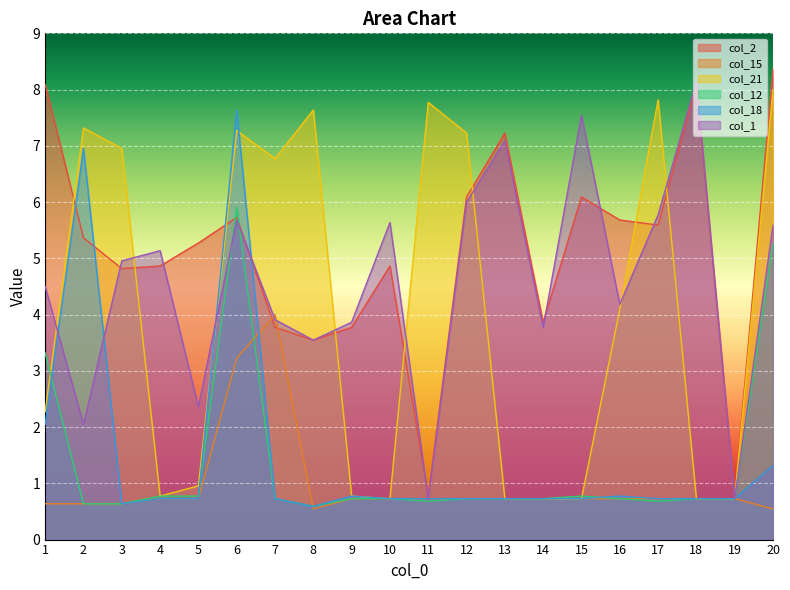

The col_2 series shows 4.2 at 15. True or false?

False